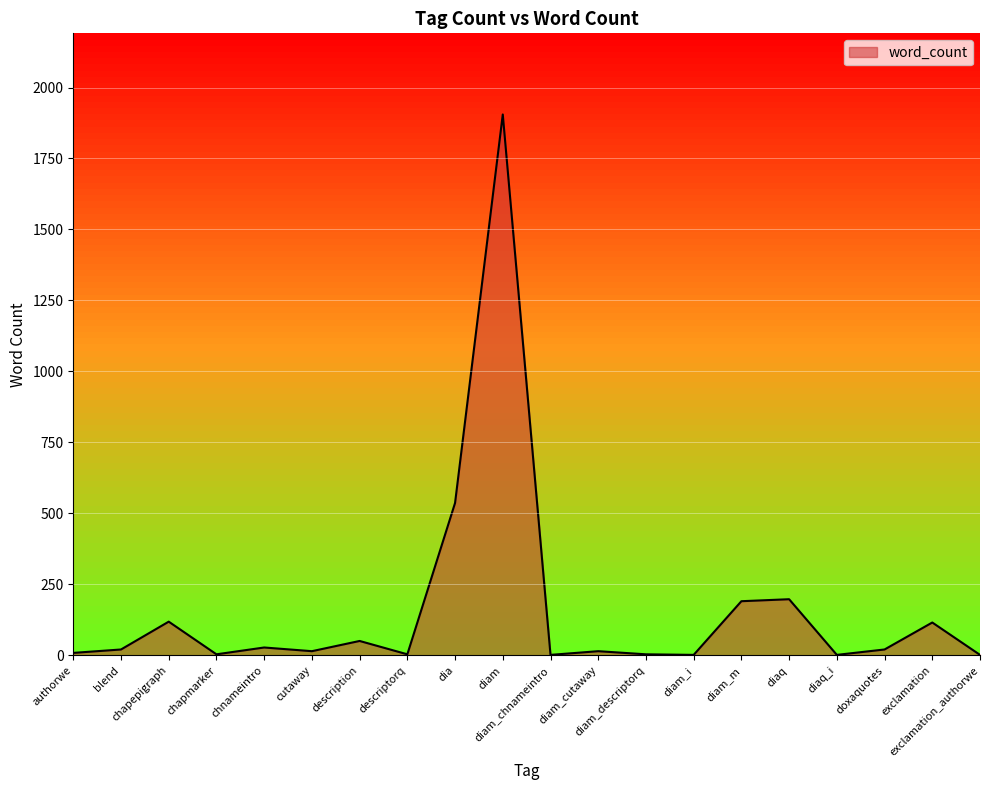

What is the average value?

162